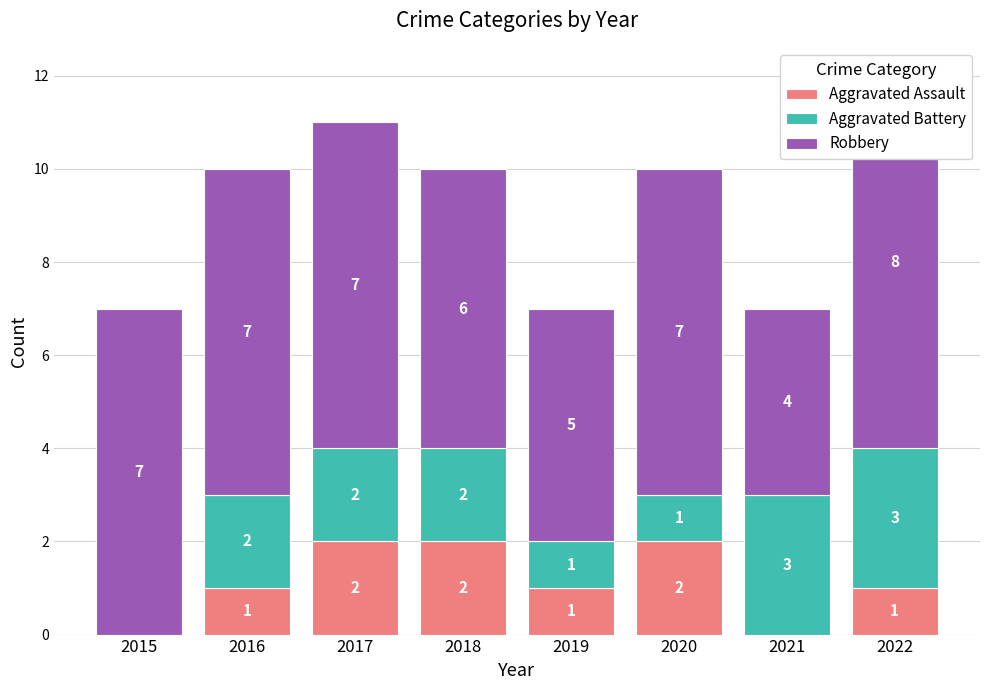

How many groups of bars are there?

8